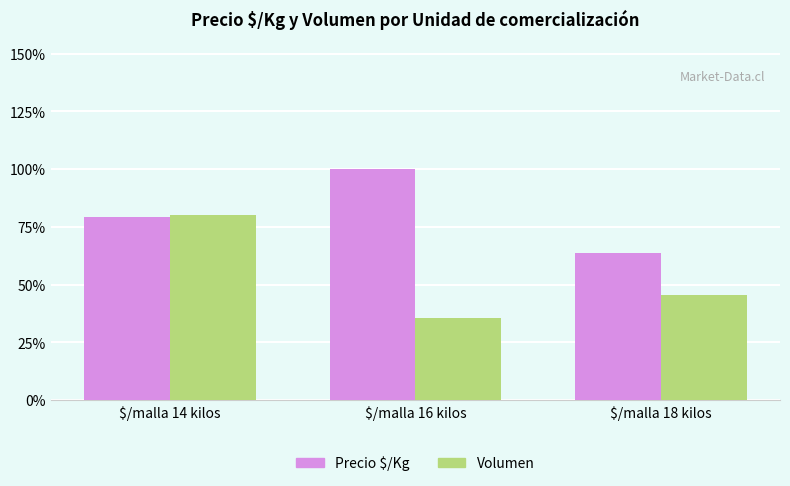

True or false: Volumen has a value of 372 at $/malla 14 kilos.

False